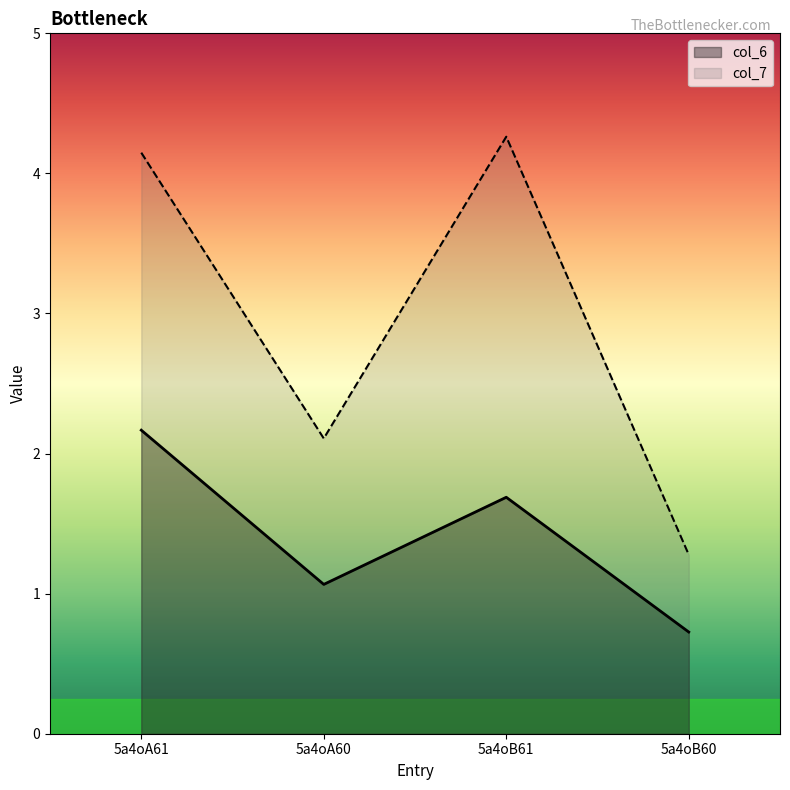

Does the chart have visible grid lines?

No